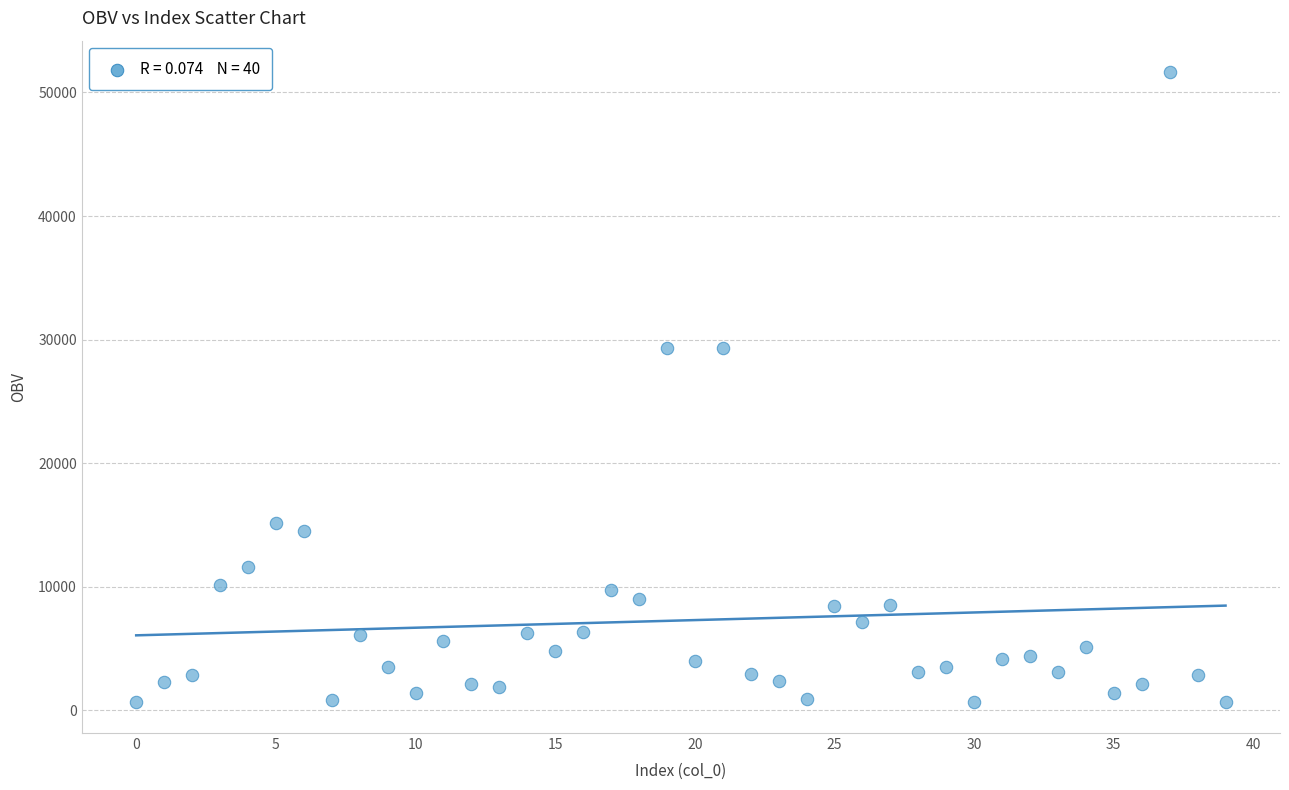

What is the range of Y values (max minus min)?

50946.5